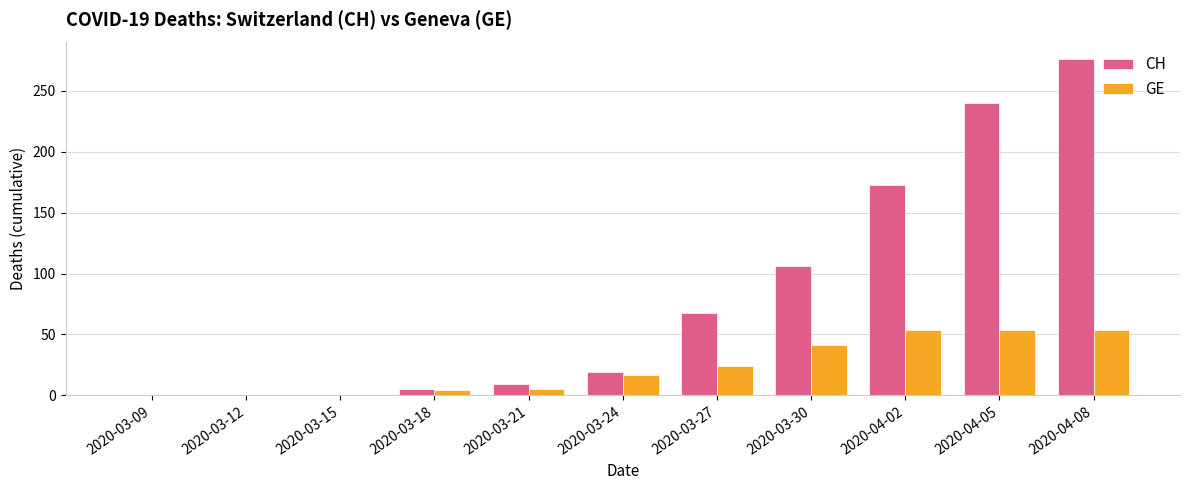

Which series changed the most between 2020-03-21 and 2020-04-08?

CH